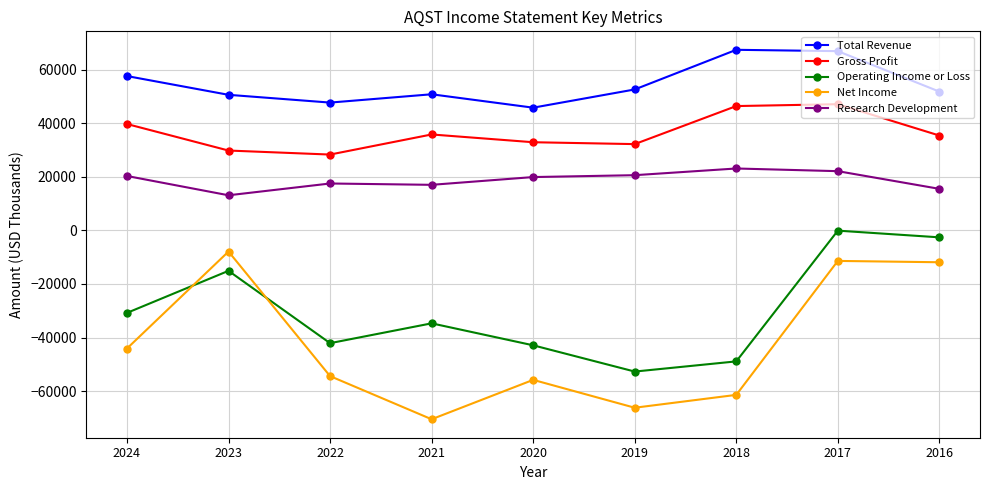

True or false: Net Income and Research Development cross at least once.

False